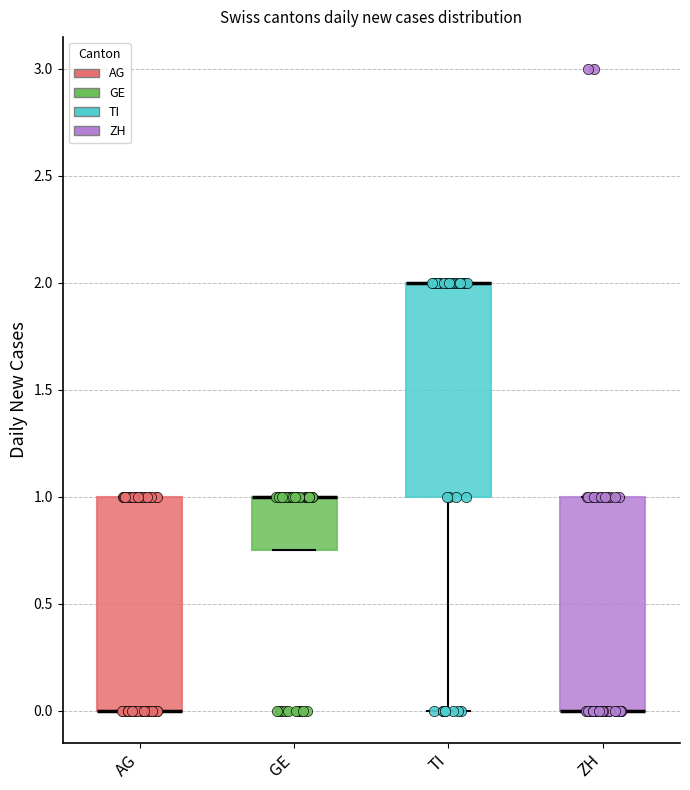

Reading left to right, transcribe this box plot: for each box, give where its median line is, the range the box spans, and where its two whiskers end, as read against the y-axis. The values are not printed on the chart, so give them approximately, as read against the axis.

AG: median 0.00 (drawn on the box's lower edge), box 0.00 to 1.00, whiskers 0.00 to 1.00
GE: median 1.00 (drawn on the box's upper edge), box 0.75 to 1.00, whiskers 0.75 to 1.00
TI: median 2.00 (drawn on the box's upper edge), box 1.00 to 2.00, whiskers 0.00 to 2.00
ZH: median 0.00 (drawn on the box's lower edge), box 0.00 to 1.00, whiskers 0.00 to 1.00